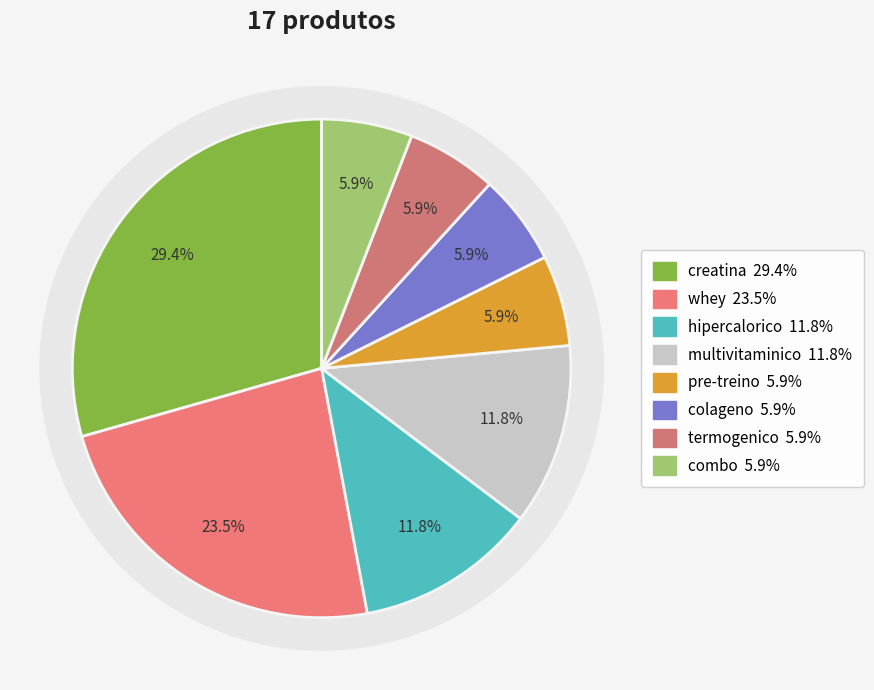

True or false: creatina accounts for 29% of the total.

True